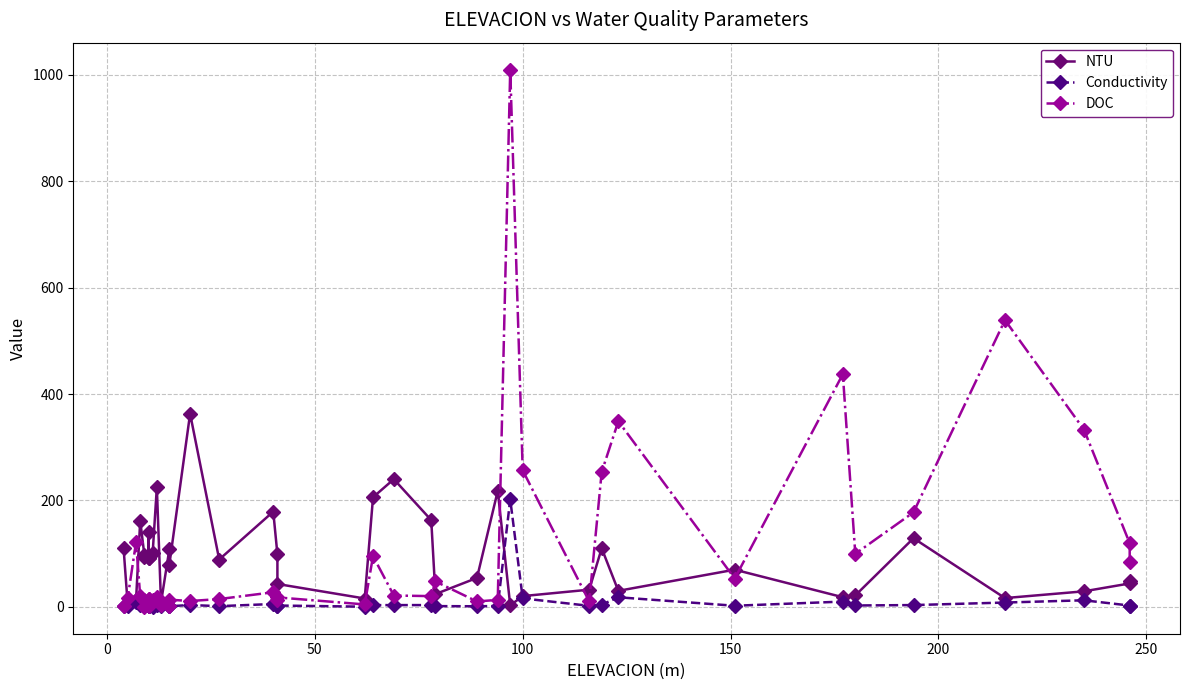

Reading left to right, extract all data points from this chart.

NTU: 110.0	3.8	13.2	162.0	97.4	92.9	91.2	141.0	91.4	102.0	225.0	7.7	108.0	78.9	363.0	89.0	179.0	98.9	43.0	15.7	206.0	240.0	163.0	24.0	54.4	218.0	2.8	20.2	32.3	110.0	30.1	69.9	18.1	21.5	129.0	16.5	29.2	44.0	48.2
Conductivity: 0.8	1.4	9.1	3.3	1.2	1.0	1.0	1.1	1.2	0.7	2.8	1.1	1.3	1.2	3.4	1.3	5.4	2.5	2.5	0.3	3.2	3.3	3.3	1.4	1.1	1.6	202.1	15.9	1.9	4.0	18.0	2.1	9.9	2.6	3.4	8.1	12.3	2.5	2.5
DOC: 1.3	17.6	121.4	20.0	0.0	13.6	14.1	1.7	14.1	12.7	18.8	2.8	2.4	13.5	11.0	14.7	27.4	13.5	17.8	4.5	95.4	21.3	20.2	47.8	10.1	13.1	1010.0	256.6	10.1	253.5	348.8	53.2	437.4	99.7	177.7	539.0	333.2	119.6	84.5